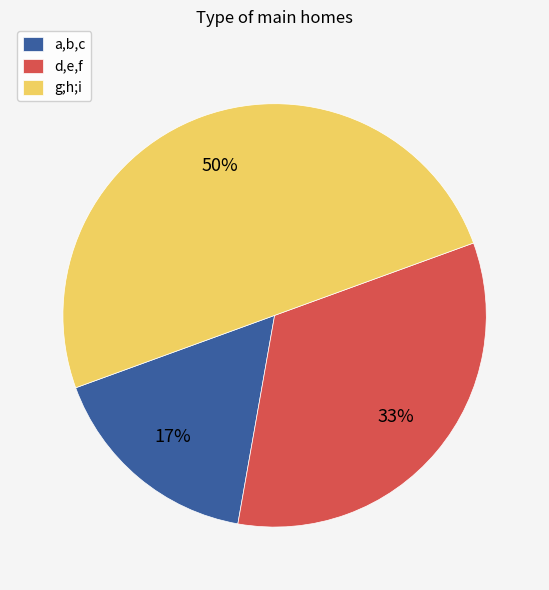

To the nearest percent, what is the average slice percentage?

33%